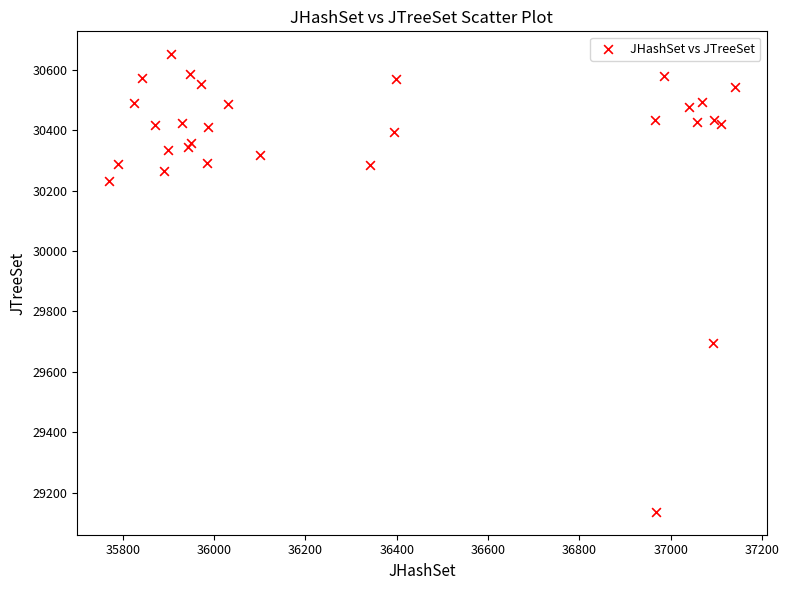

What Y value in the scatter plot is closest to 29894?

29697